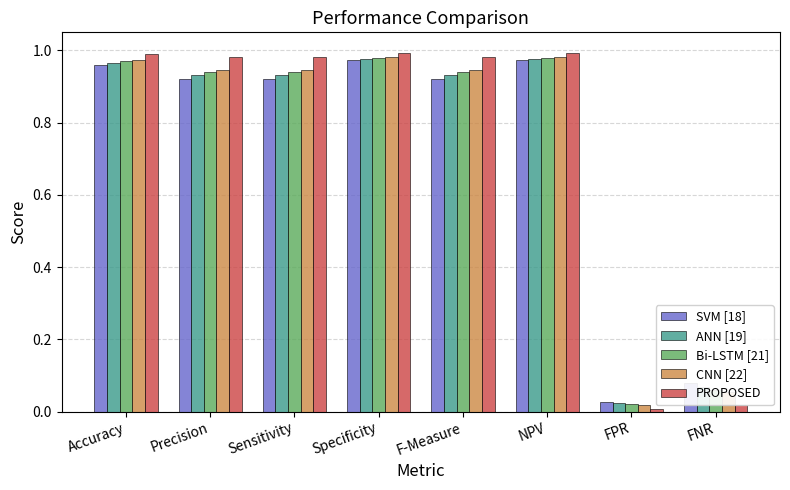

Between NPV and FPR, which series saw the biggest shift?

PROPOSED